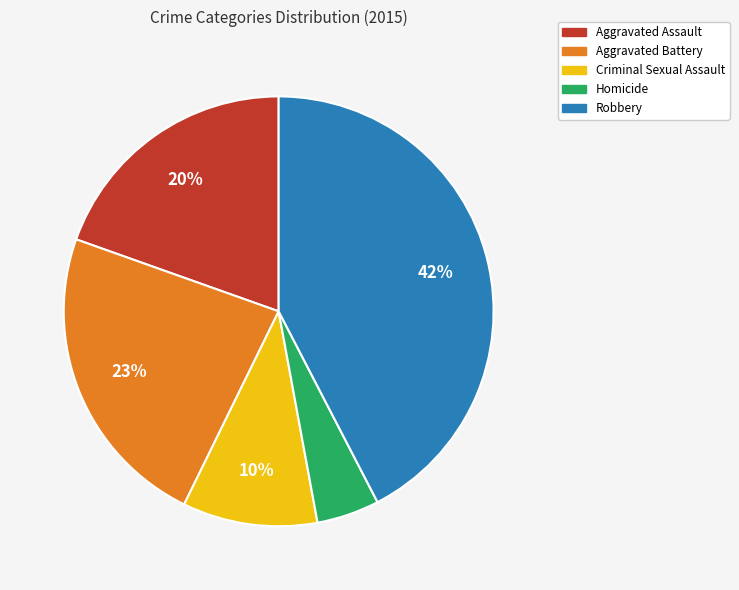

True or false: Aggravated Assault accounts for 20% of the total.

True